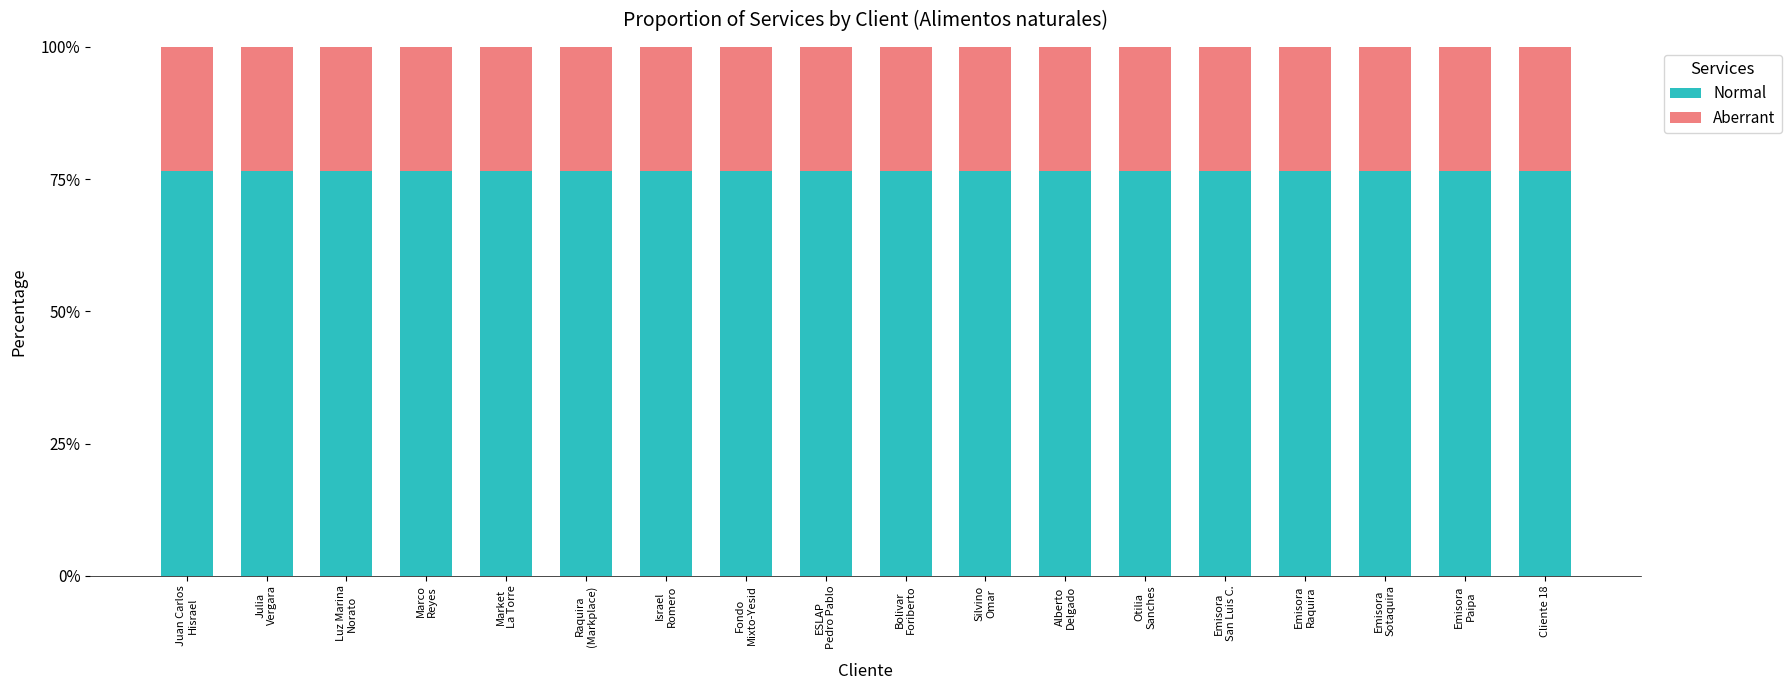

What is the lowest value of the Normal series?

76.5